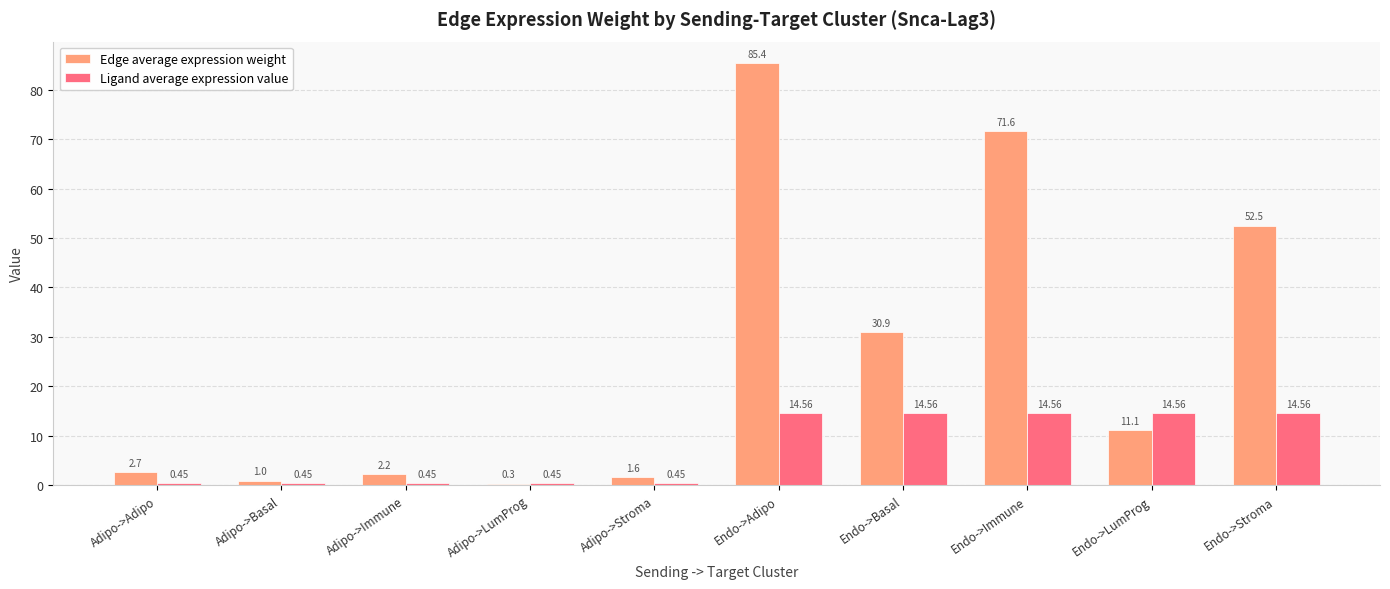

How many groups of bars are there?

10